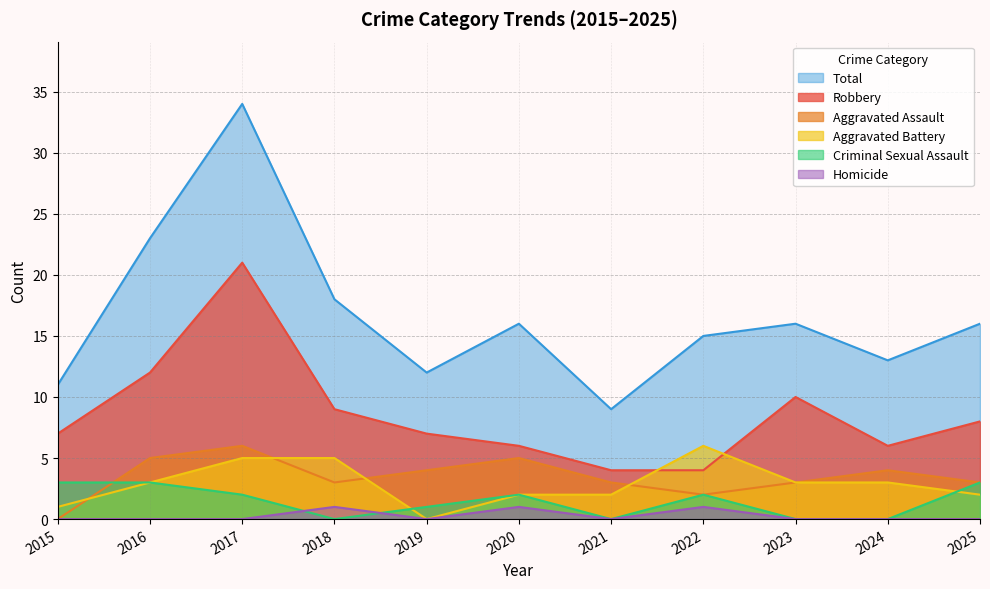

True or false: Aggravated Assault has more than 0 points higher than both neighbors.

True